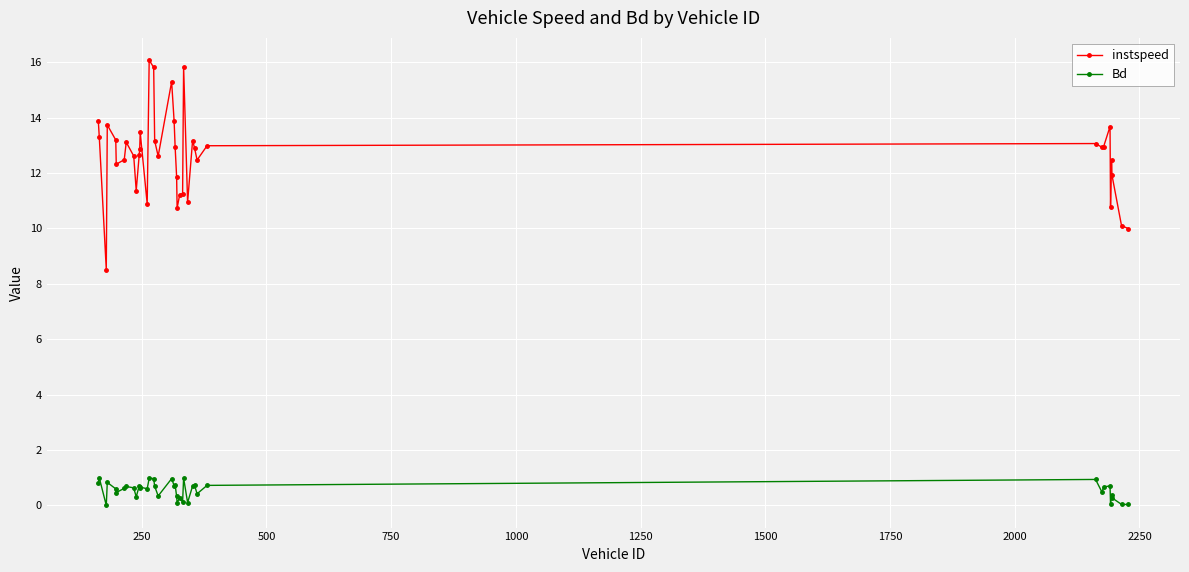

Does the chart display data point markers on the line(s)?

Yes